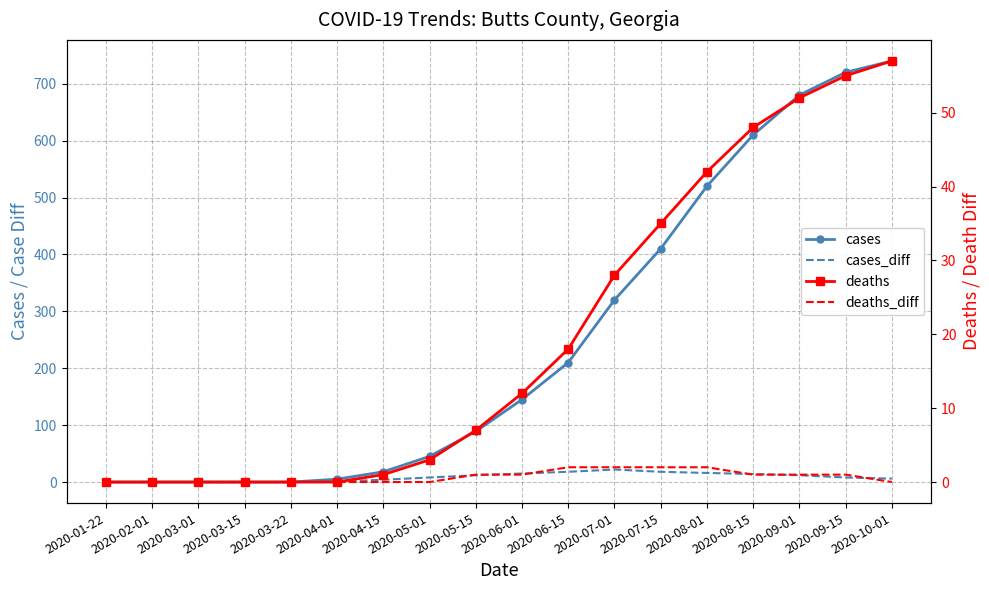

How many positive values does the cases series have?

13